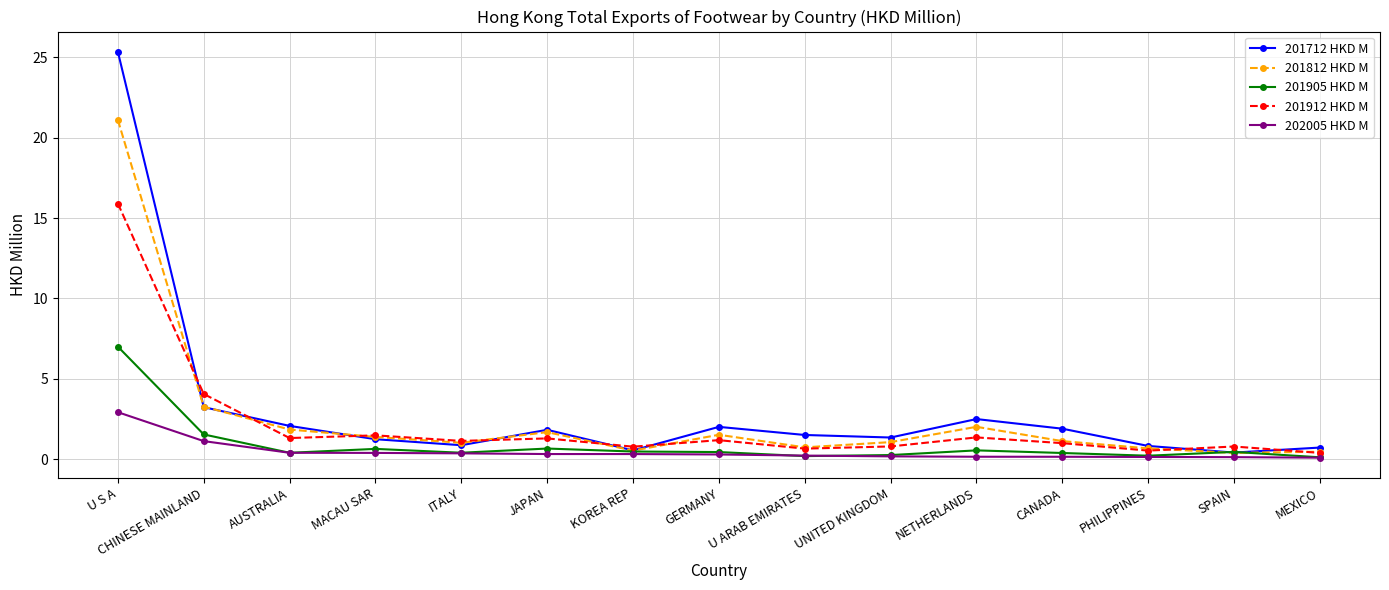

Which series has the largest total across all categories?

201712 HKD M